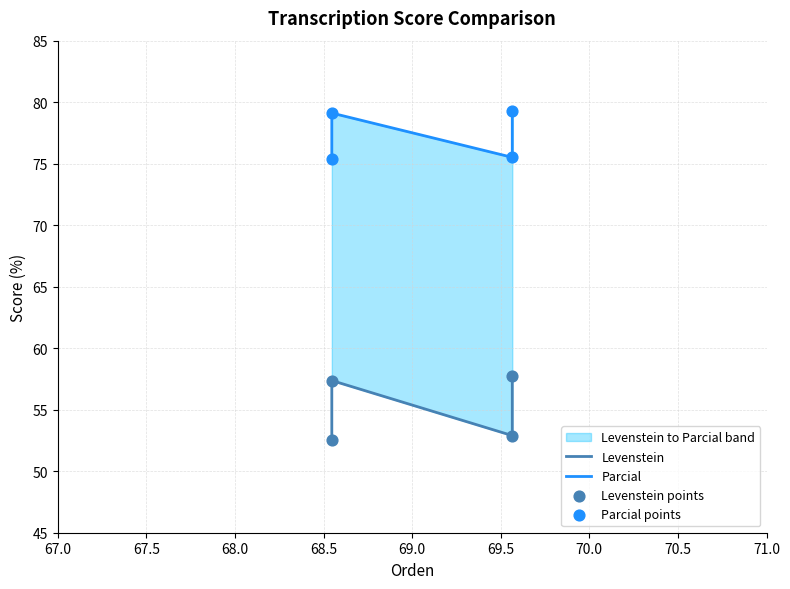

Is the value of Levenstein points at 67.5 greater than the value of Parcial at 67.0?

No